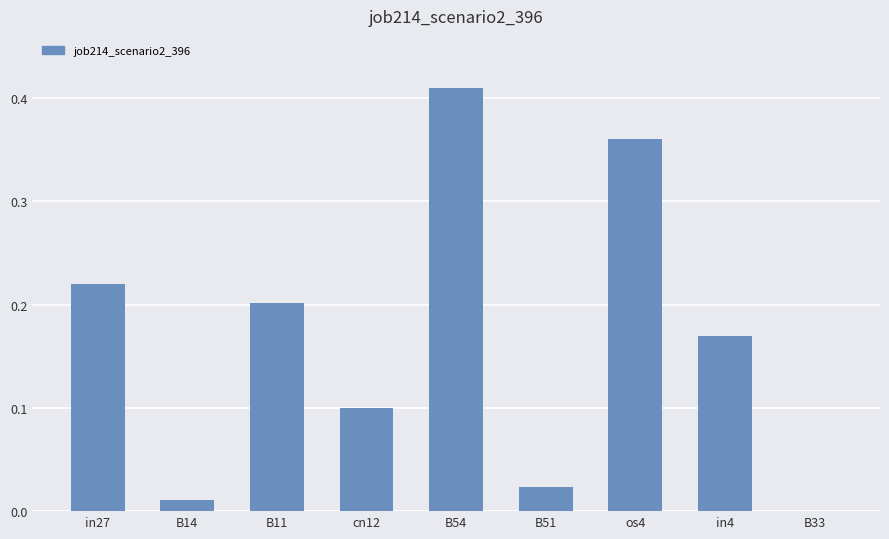

The chart shows a value of 0.1 at B11. True or false?

False